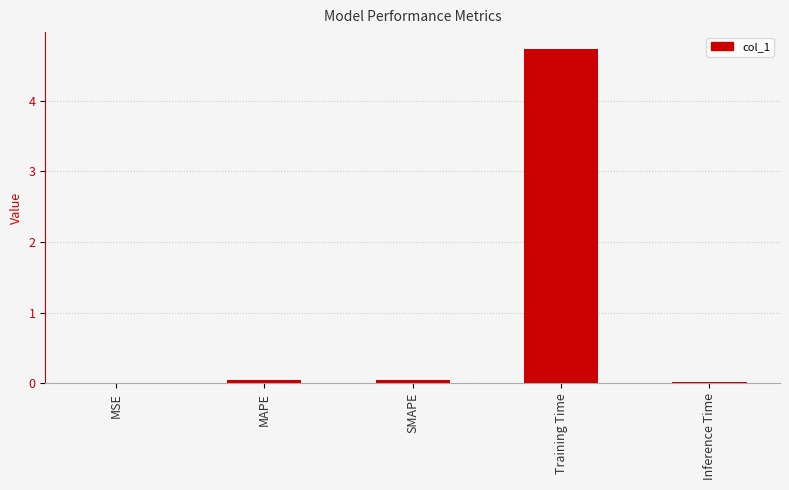

How many series are shown in this chart?

1